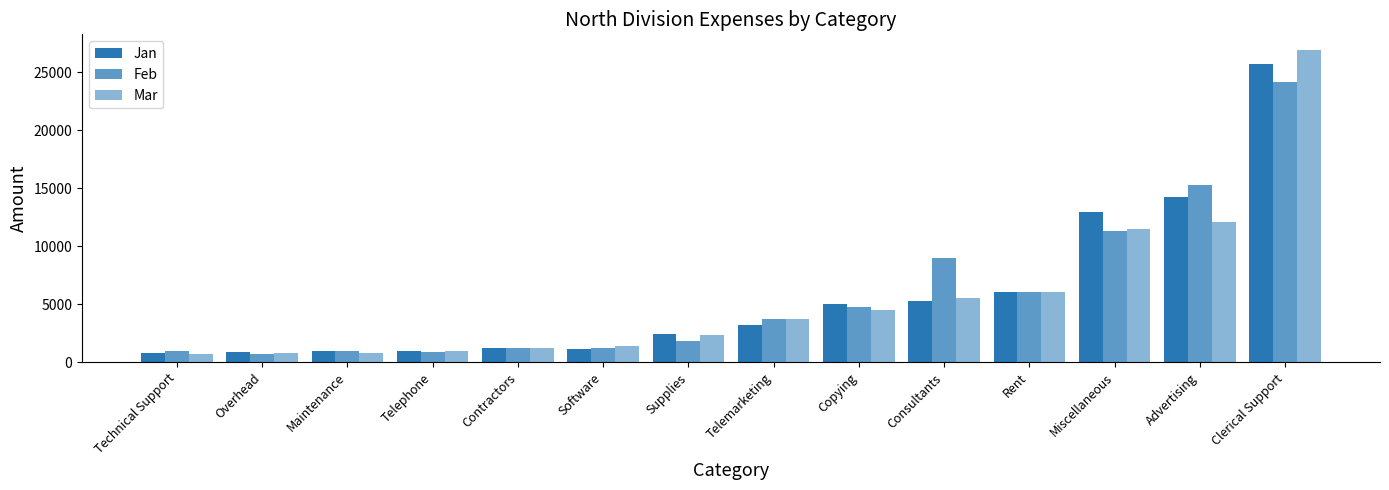

Rank the series by their average value, from highest to lowest.

Feb, Jan, Mar